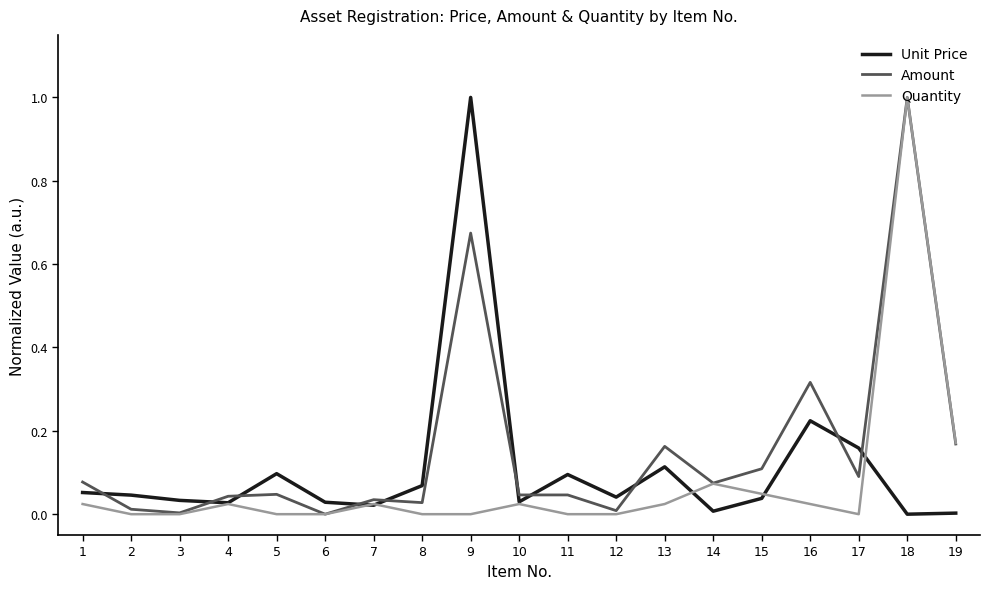

Which category has the highest value in the Unit Price series?

9